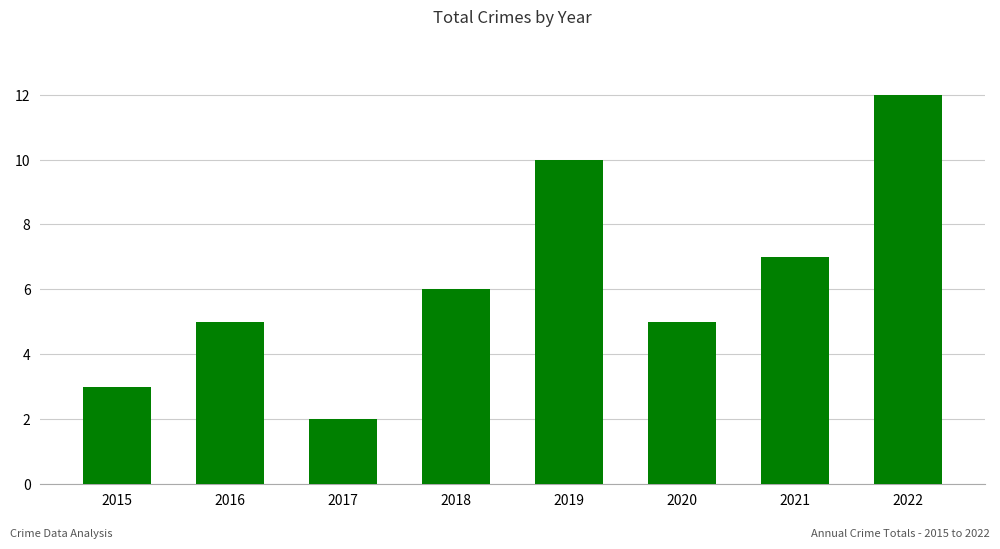

True or false: the data shows 3 at 2018.

False